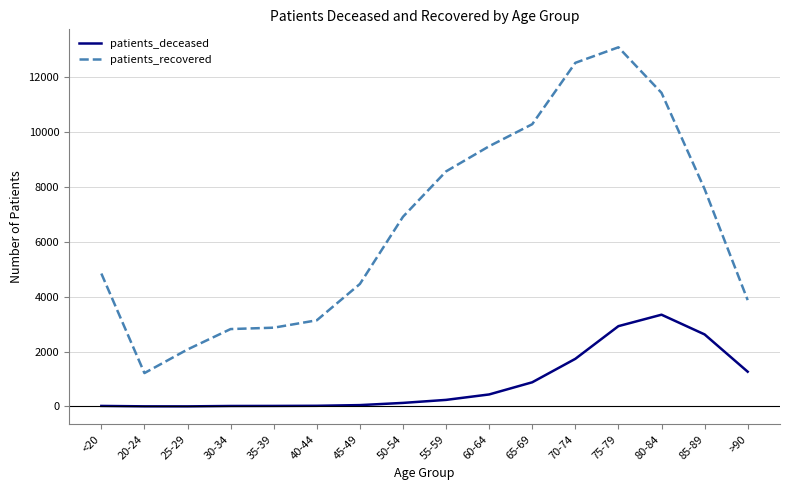

What is the difference between the highest and lowest values at 85-89?

5293